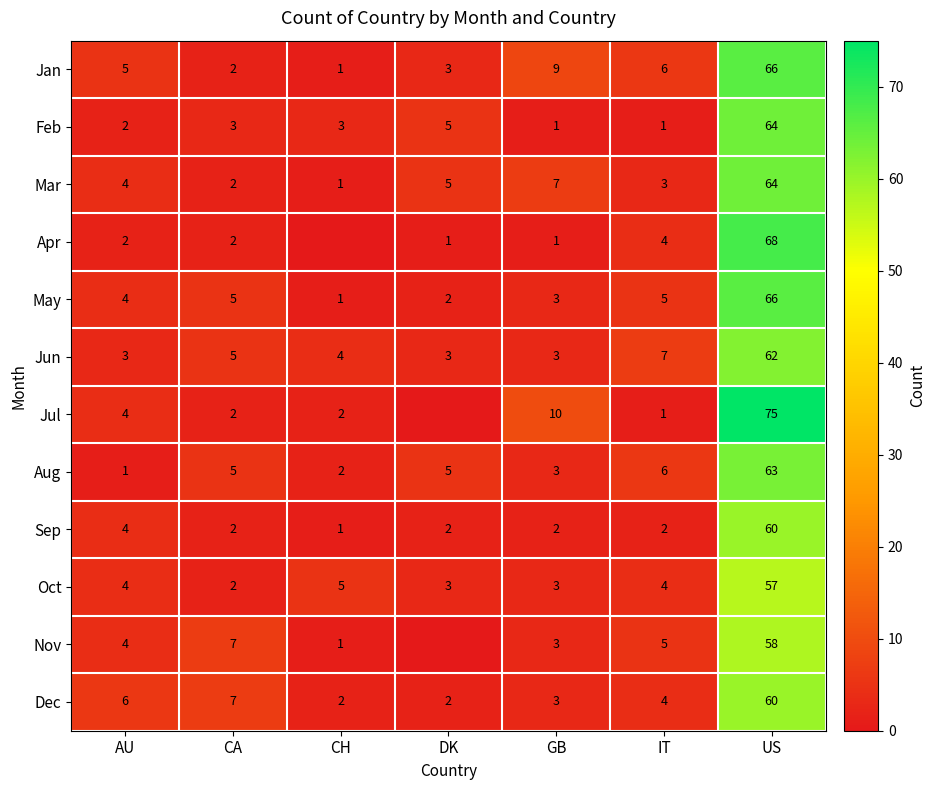

True or false: Mar has a value of 7 at DK.

False